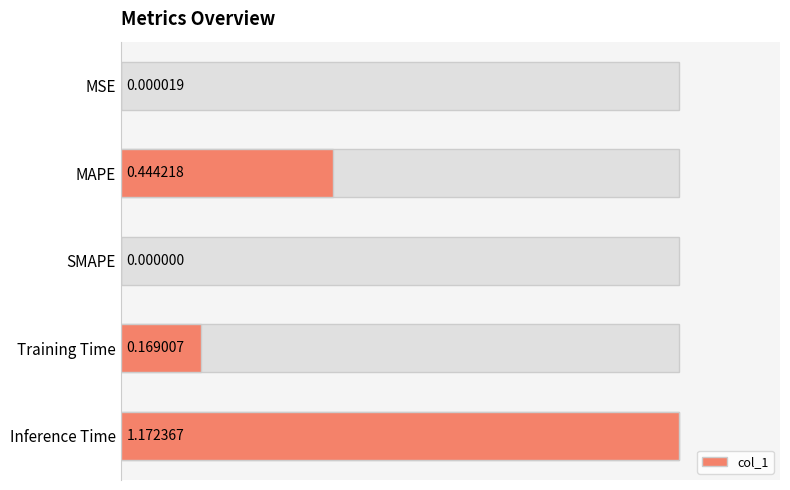

Is it true that the value at 0.6 is 0.1?

False